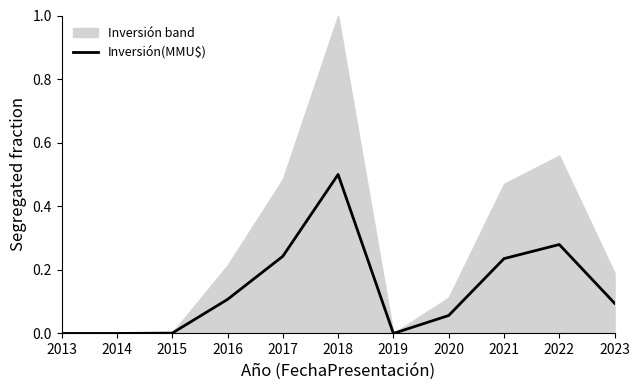

The value at 2017 is 0.2. True or false?

True